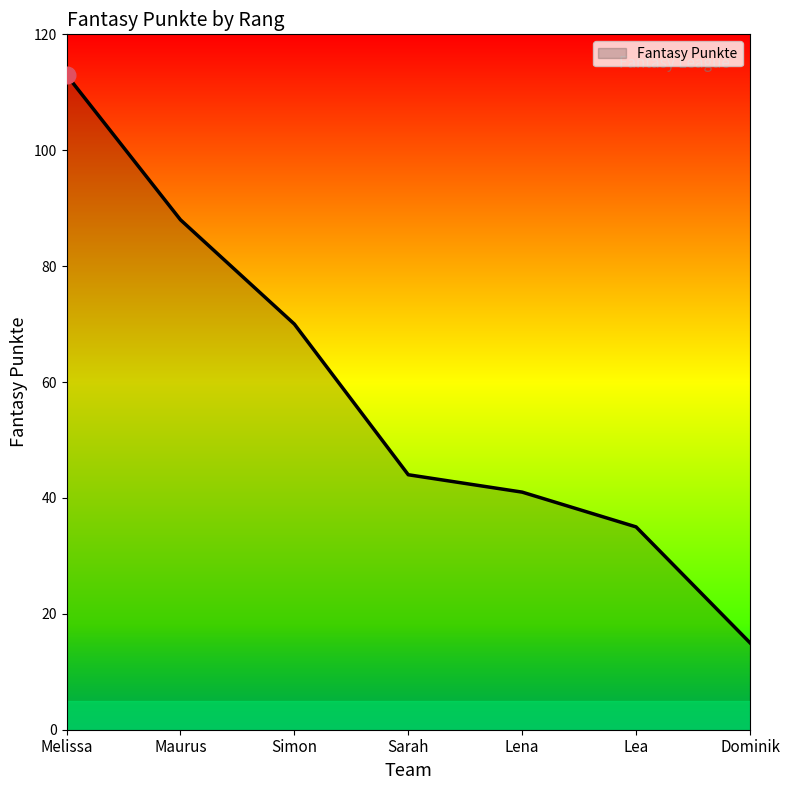

Rank the categories by value from highest to lowest.

Melissa, Maurus, Simon, Sarah, Lena, Lea, Dominik